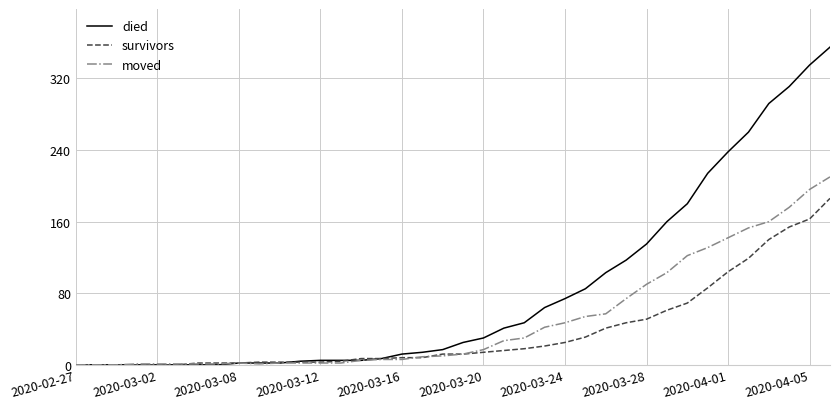

Rank the series by their maximum value, from highest to lowest.

died, moved, survivors